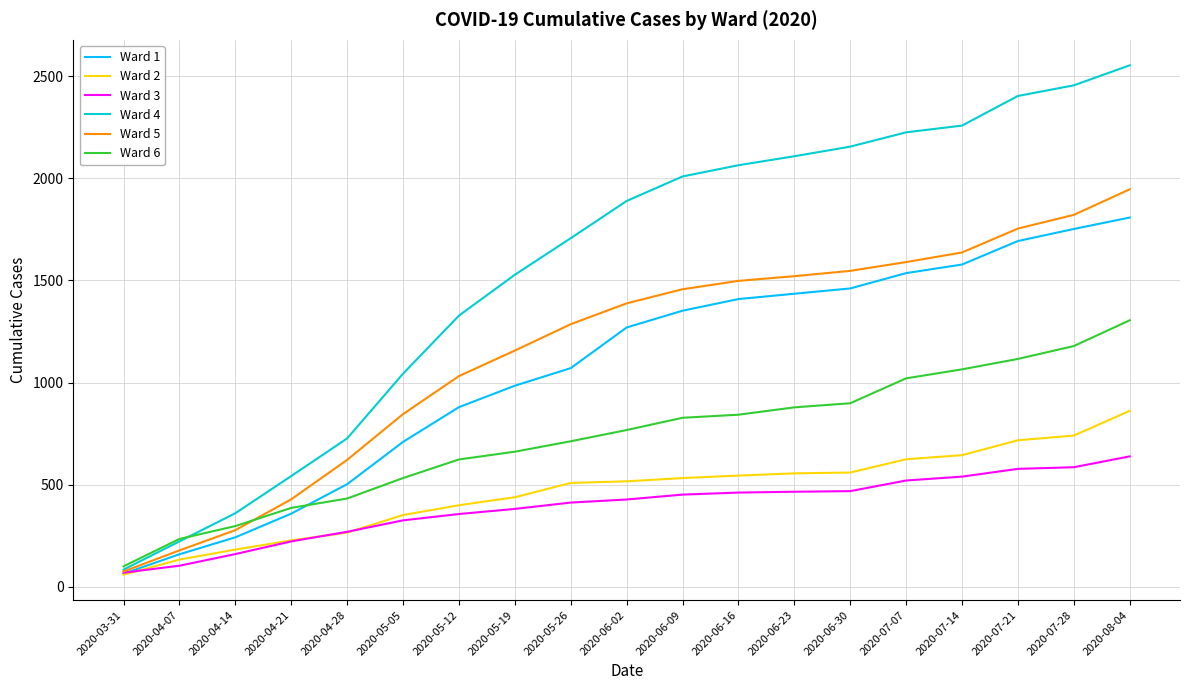

True or false: Ward 4 has a value of 2455 at 2020-07-28.

True